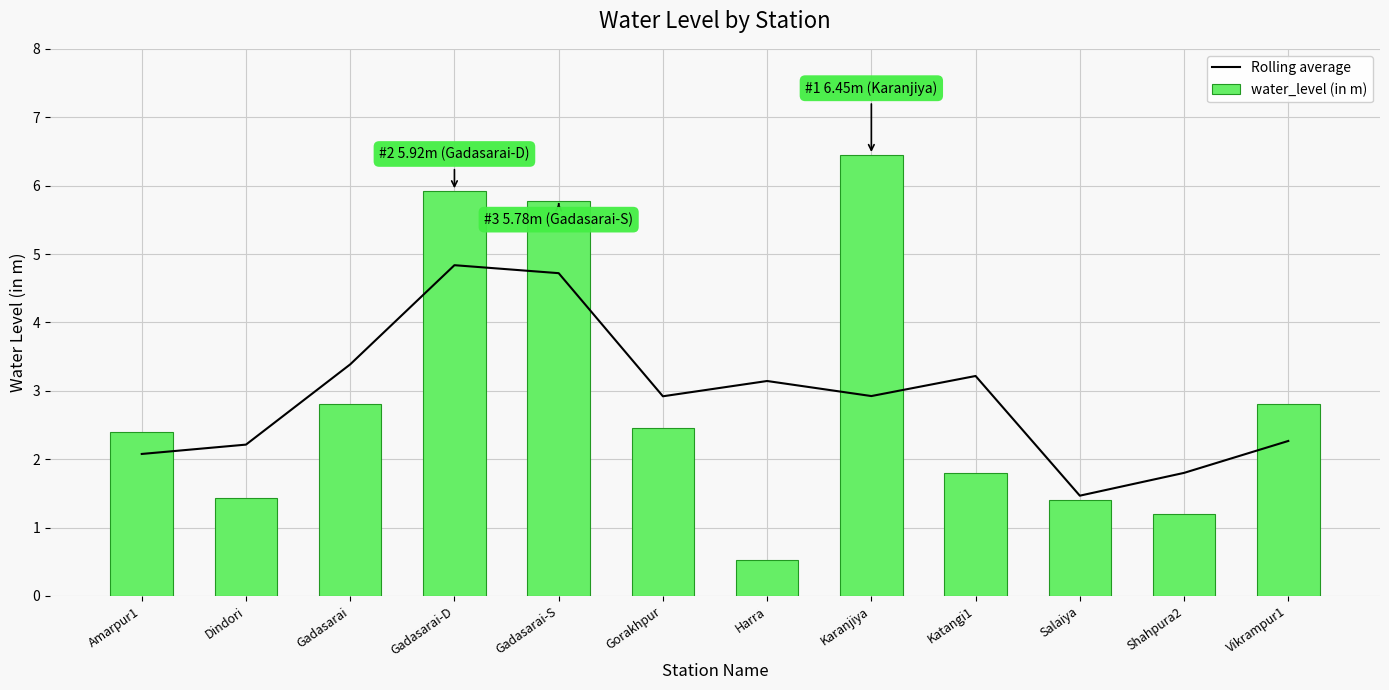

Rank the categories by water_level (in m) value from highest to lowest.

Karanjiya, Gadasarai-D, Gadasarai-S, Gadasarai, Vikrampur1, Gorakhpur, Amarpur1, Katangi1, Dindori, Salaiya, Shahpura2, Harra